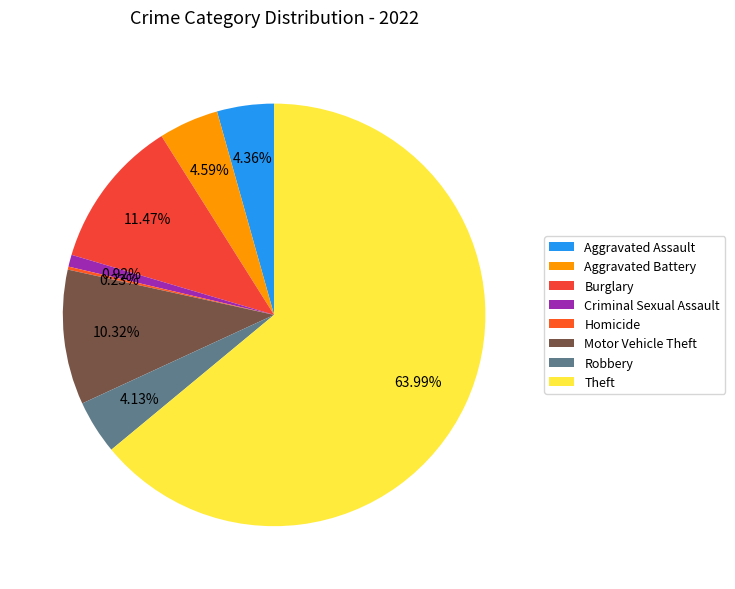

What is the total percentage of Criminal Sexual Assault and Aggravated Assault?

5.3%